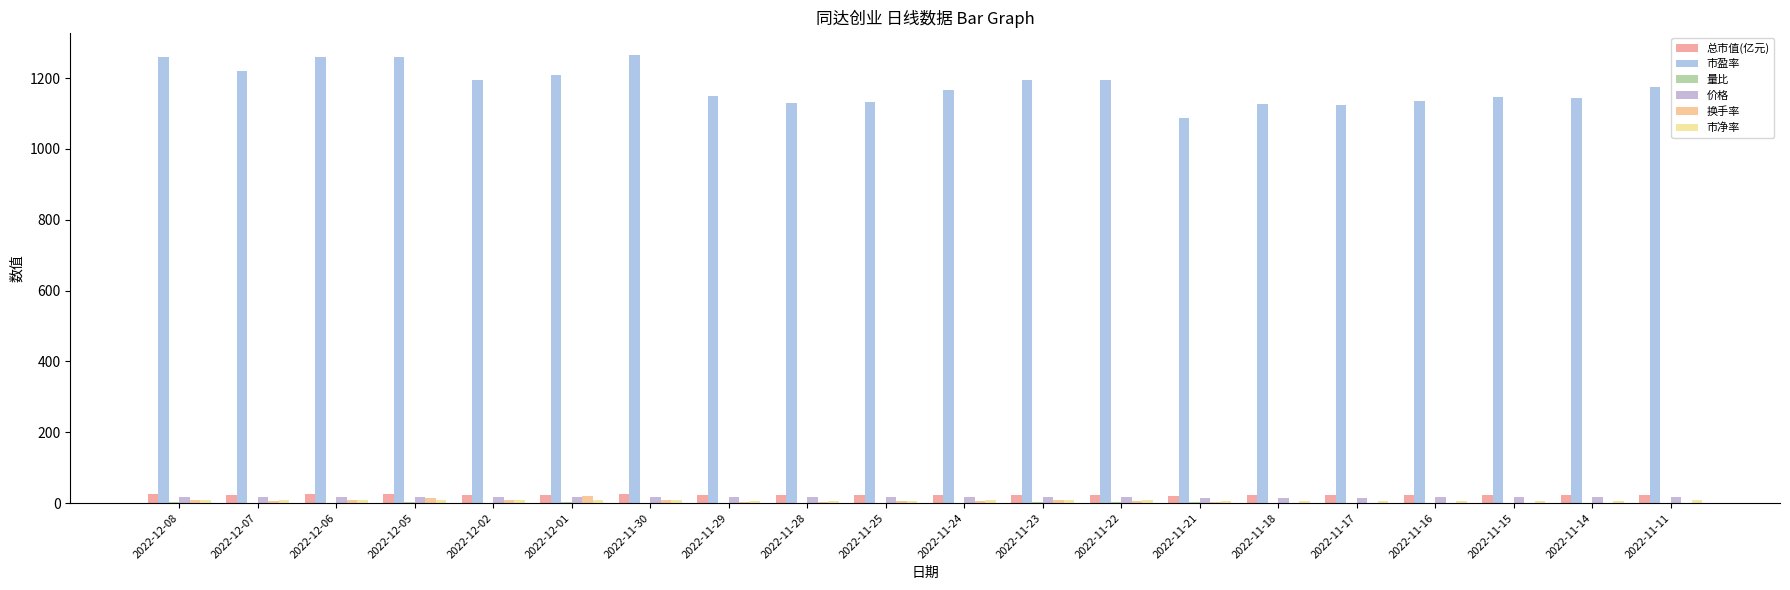

Count the number of categories in the chart.

20